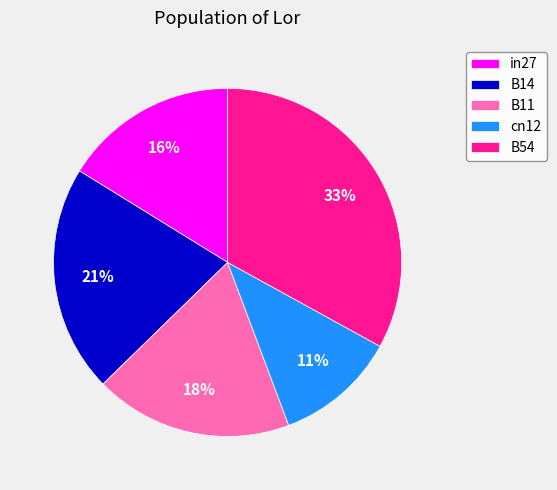

Rank the categories by value from lowest to highest.

cn12, in27, B11, B14, B54